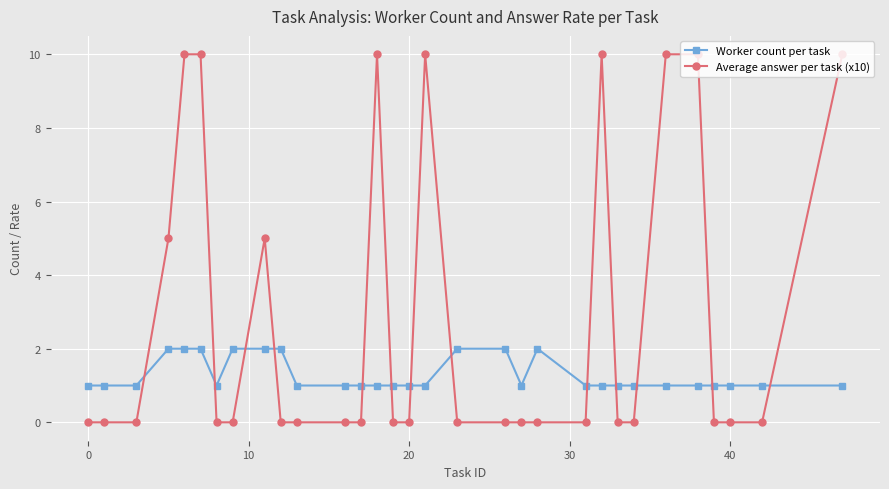

Which series has the largest total across all categories?

Average answer per task (x10)